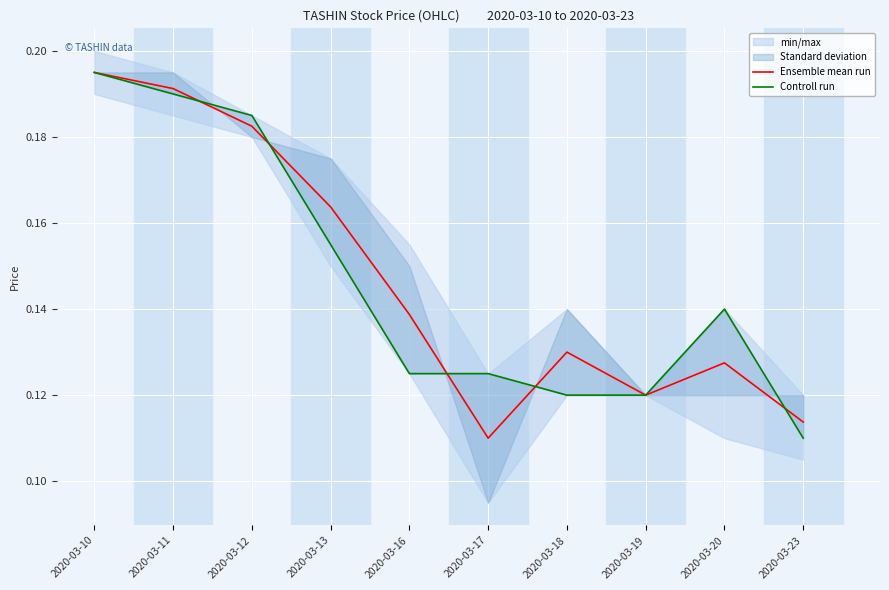

Is the value of Ensemble mean run at 2020-03-20 greater than the value of Controll run at 2020-03-23?

Yes